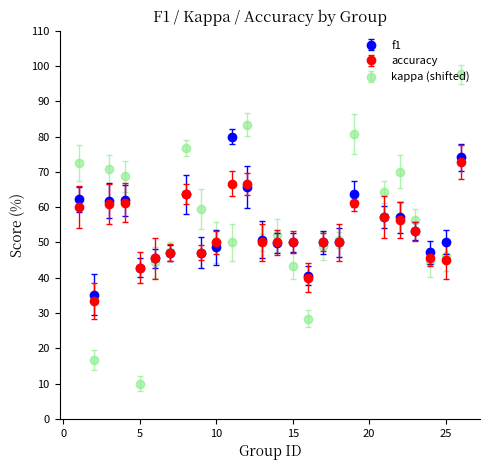

At how many categories does at least one series exceed 19?

25